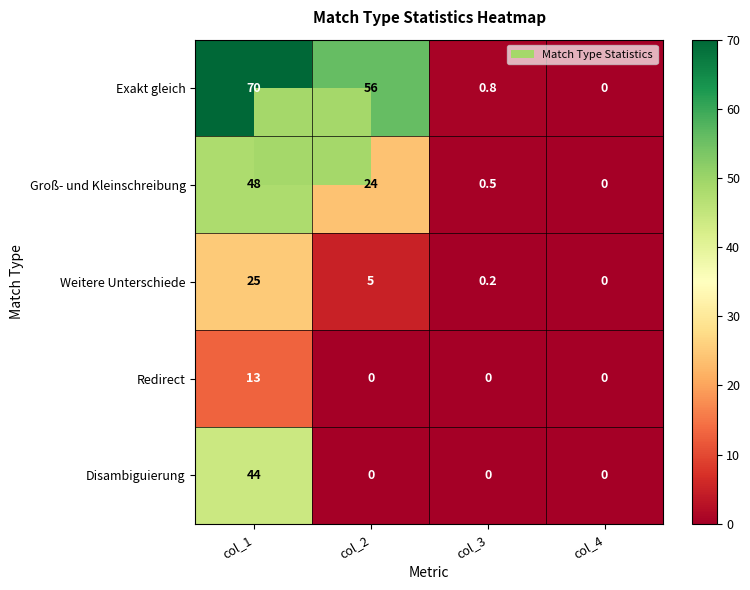

What is the spread (max minus min) of values at col_2?

56.0